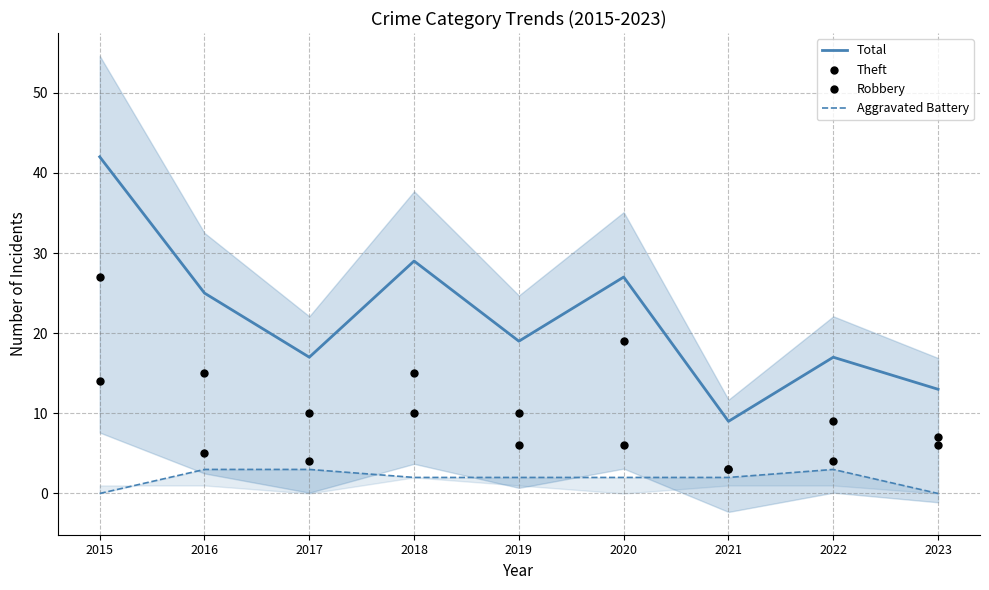

Which series has the largest Y range (max minus min)?

Total